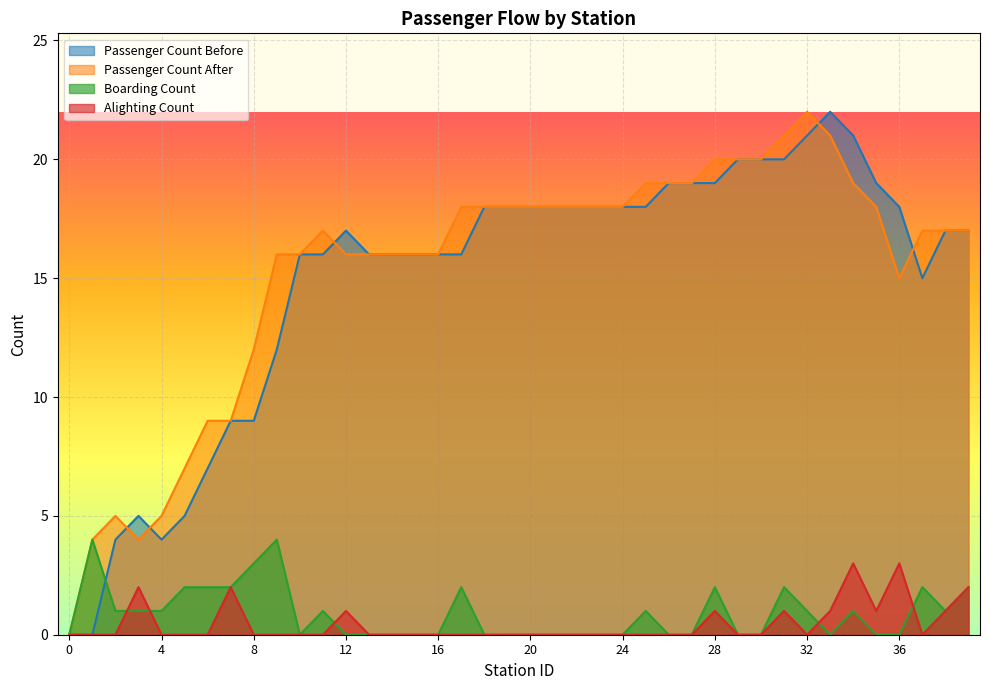

How many interior local valleys does the boarding_count series have?

3